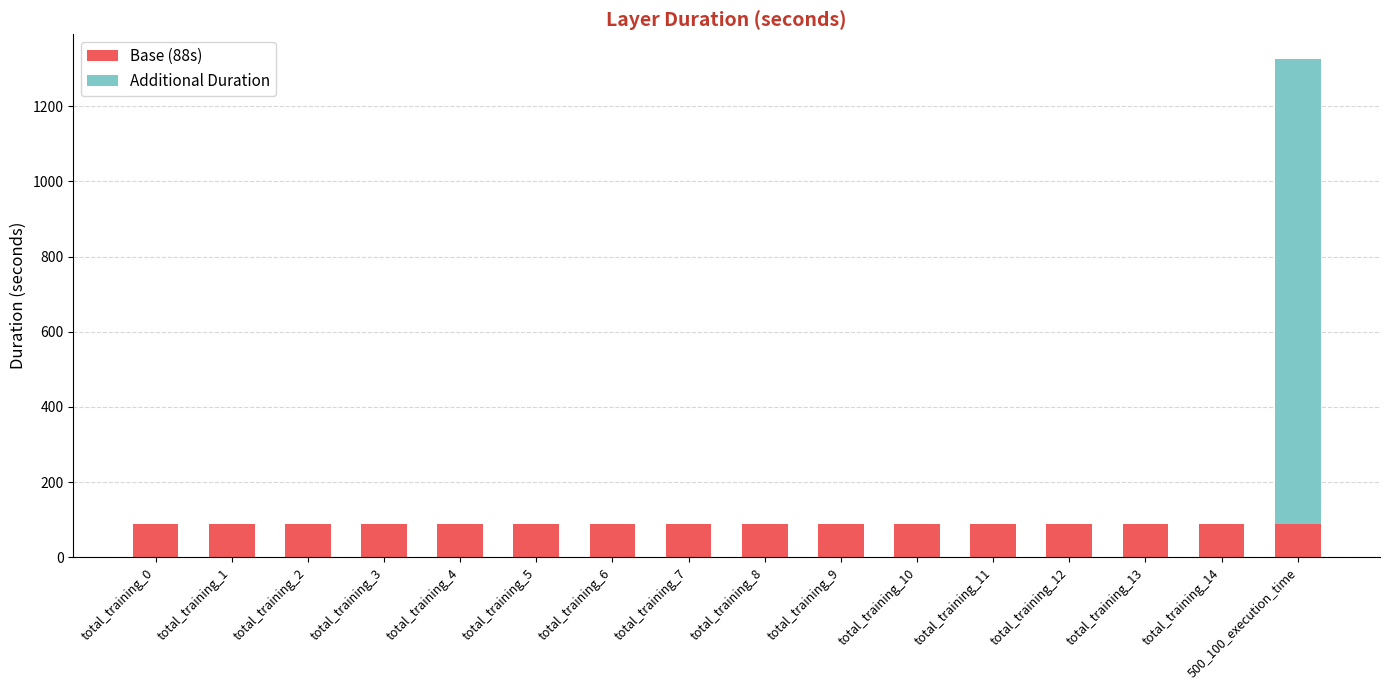

At which category is the sum across all series the highest?

500_100_execution_time